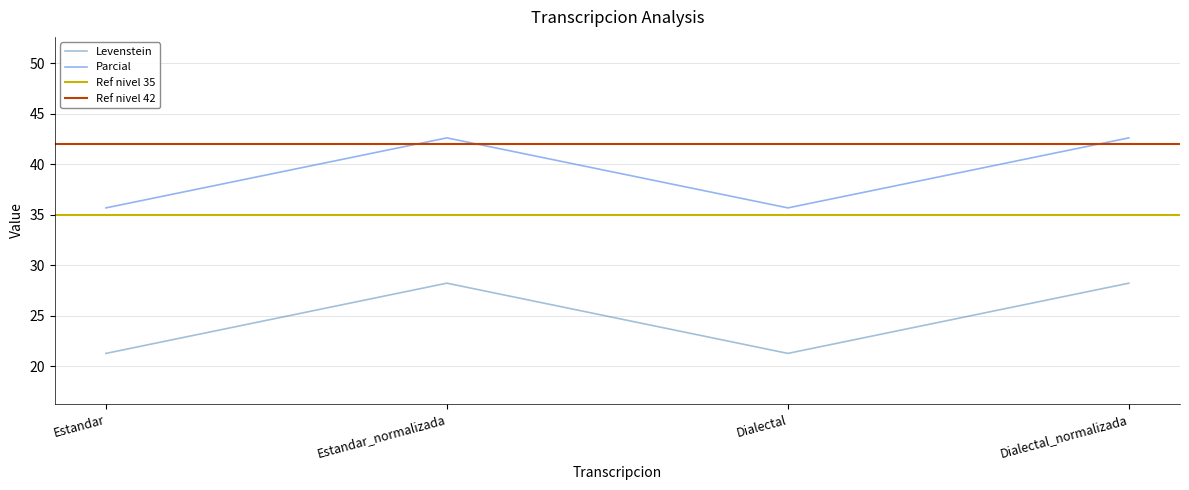

What is the label of the 3rd point from the left?

Dialectal